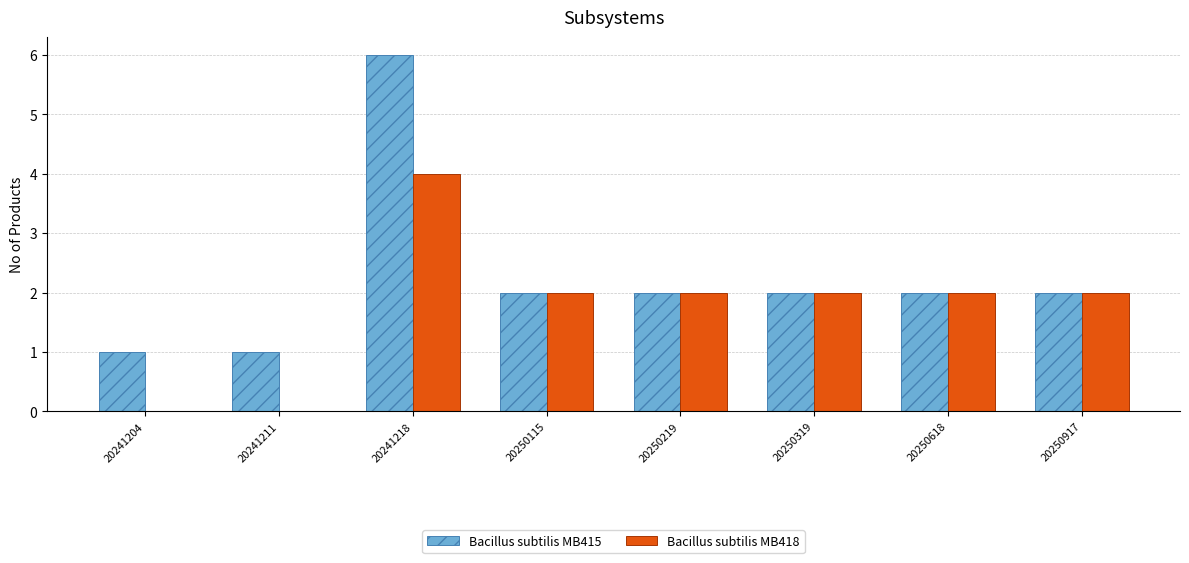

How many data points does each series have?

8